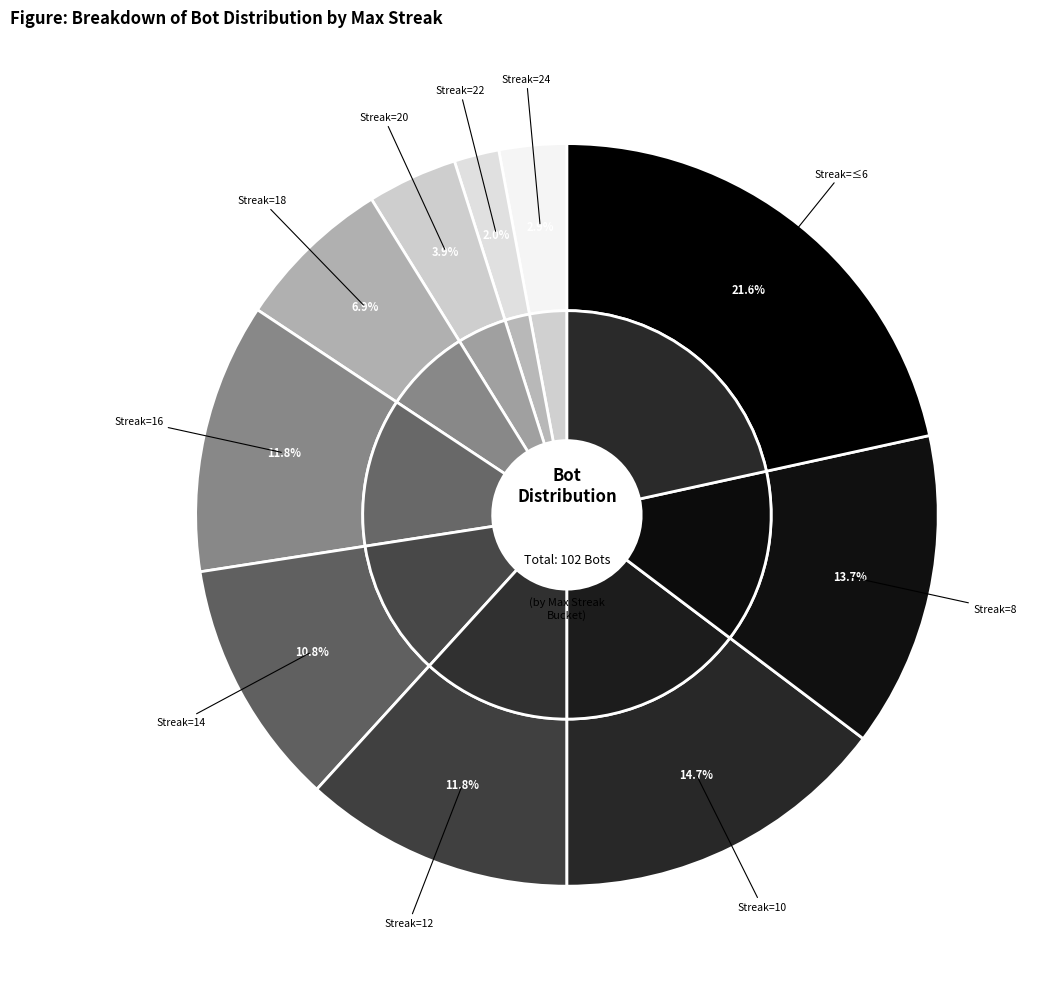

Is 20 the majority of the pie?

No